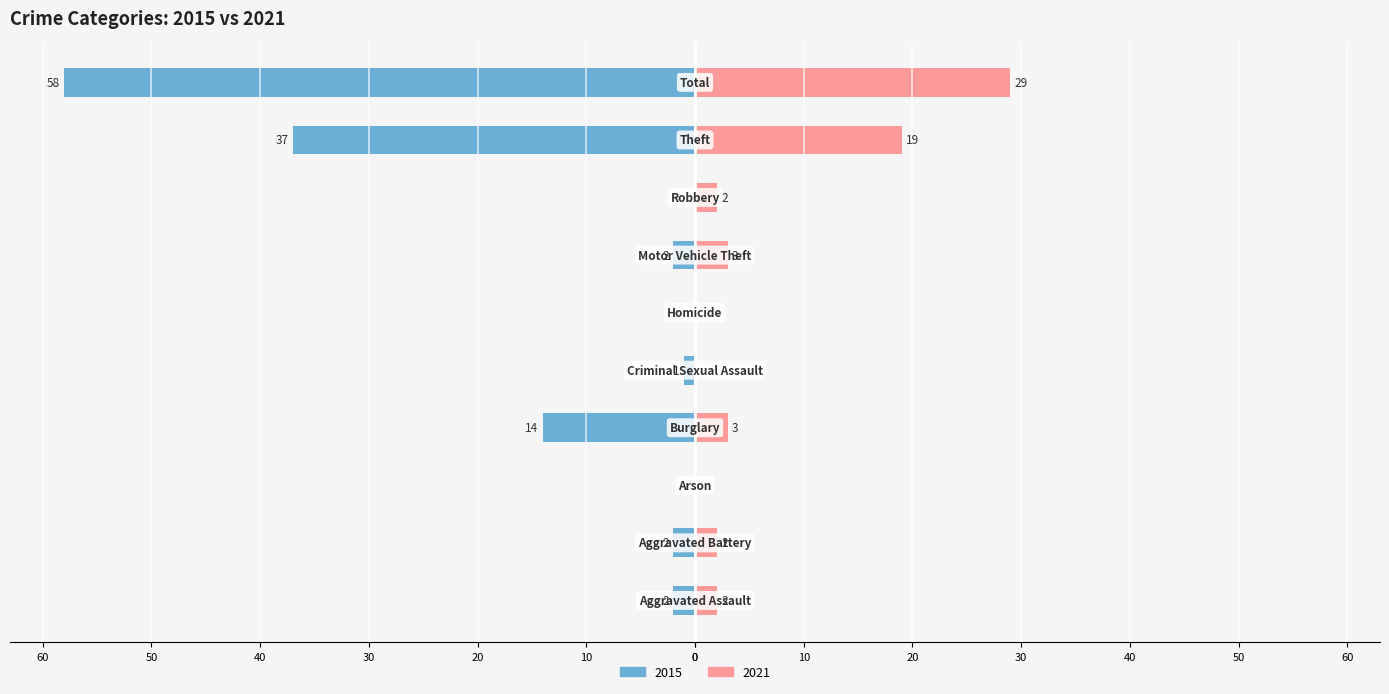

Which series has the largest range (max minus min)?

2015